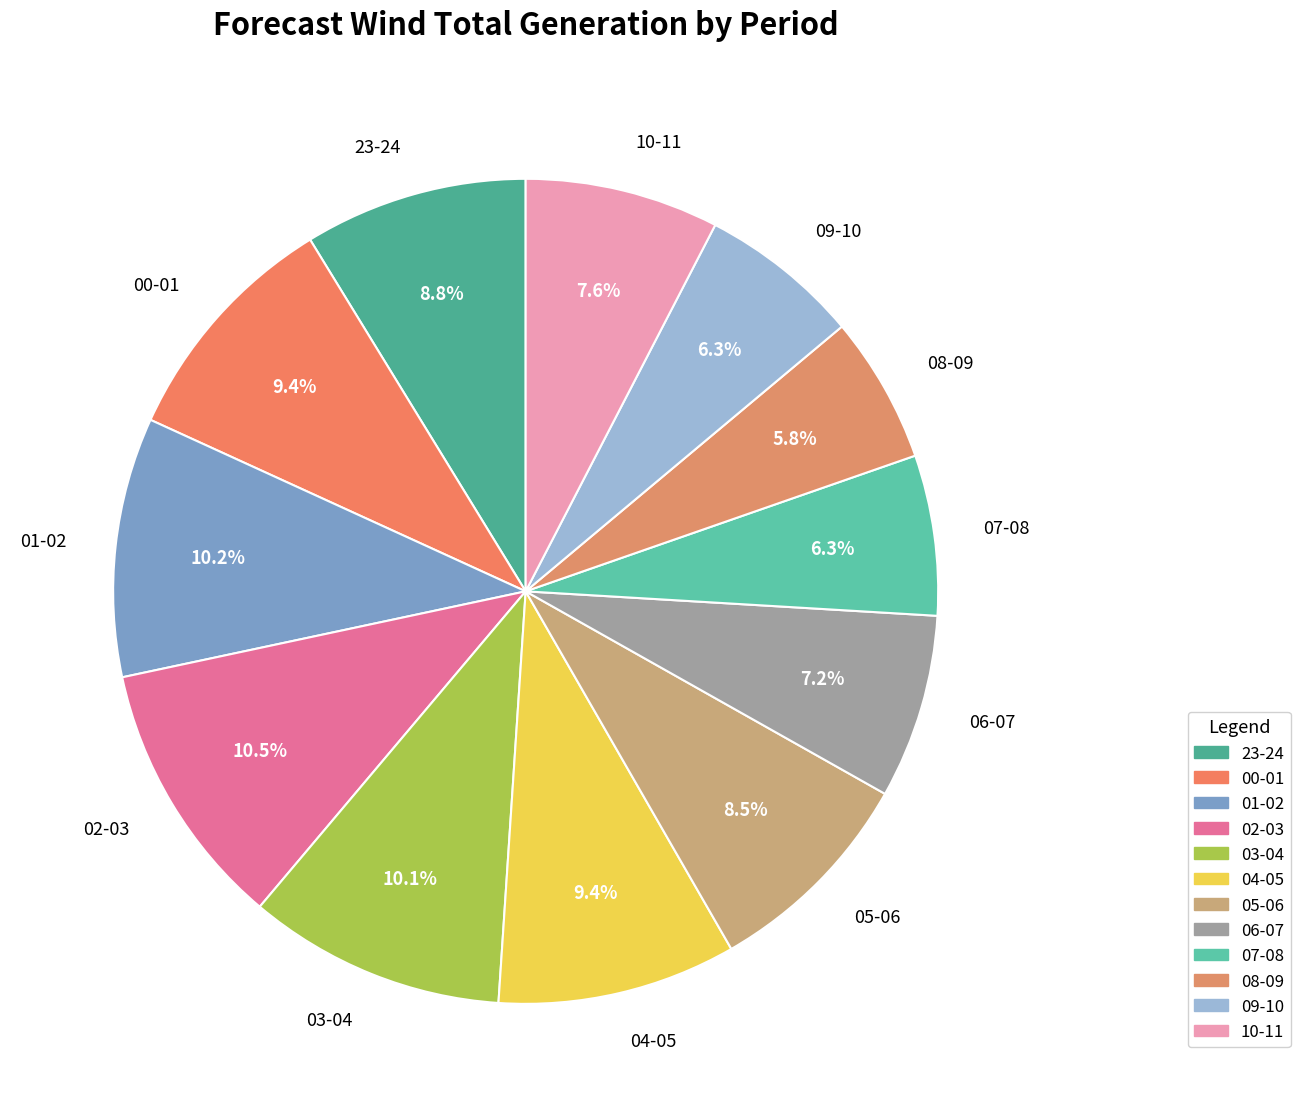

To the nearest percent, what percentage of the pie is 09-10?

6%